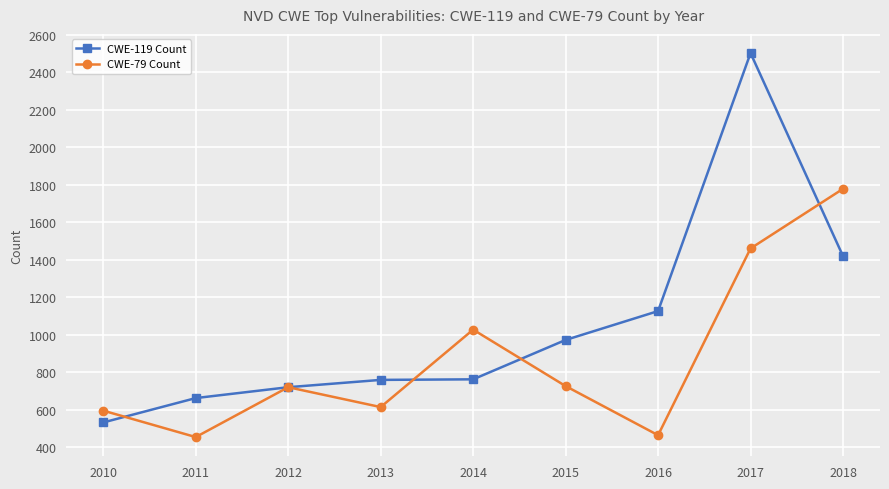

Between 2010 and 2018, which series saw the biggest shift?

CWE-79 Count